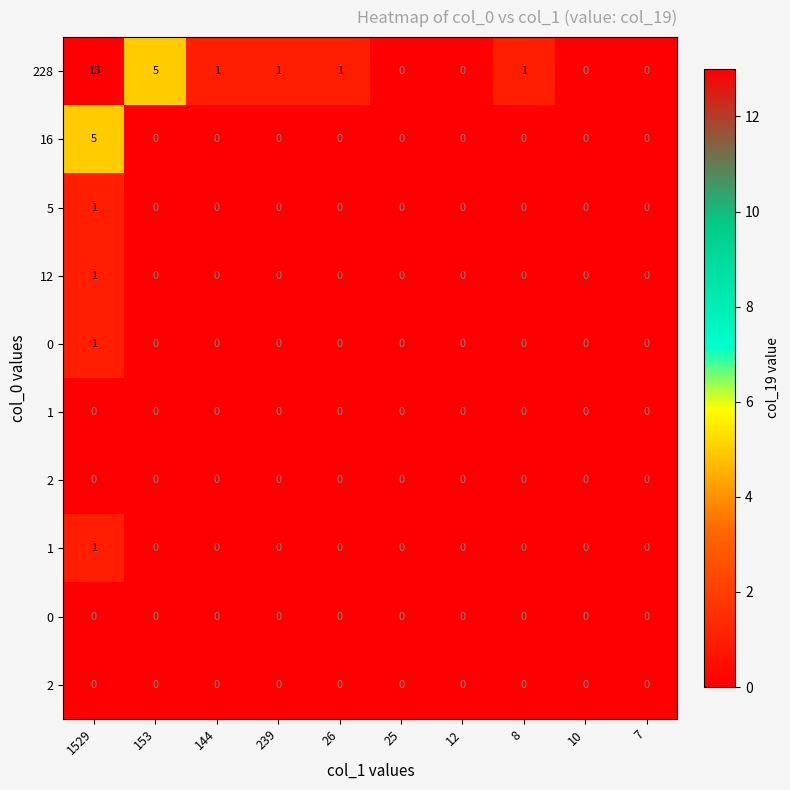

At which category is the sum across all series the highest?

1529